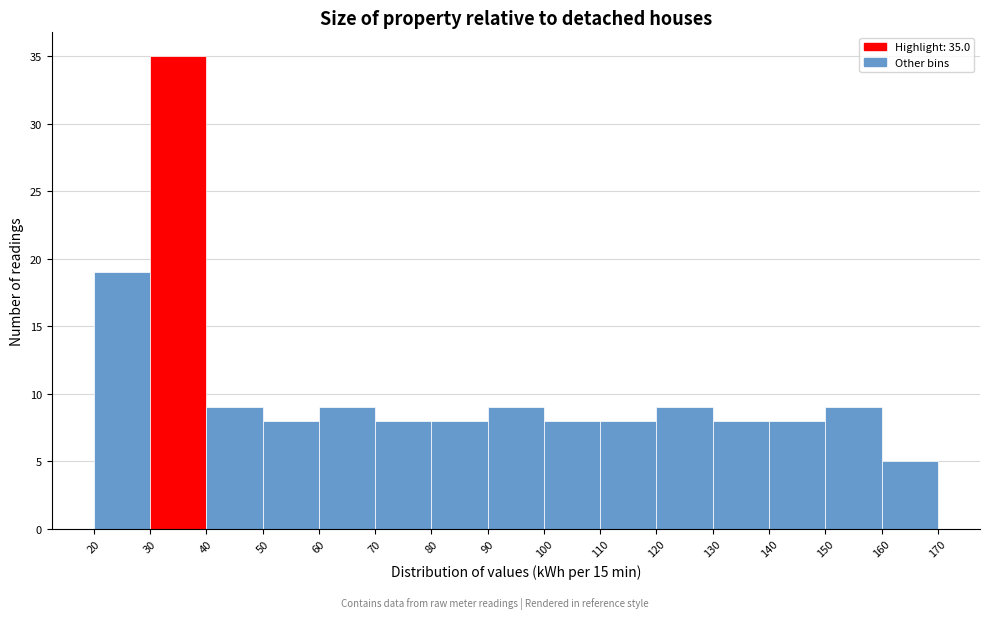

Which range on the x-axis has the tallest bar?

30 to 40